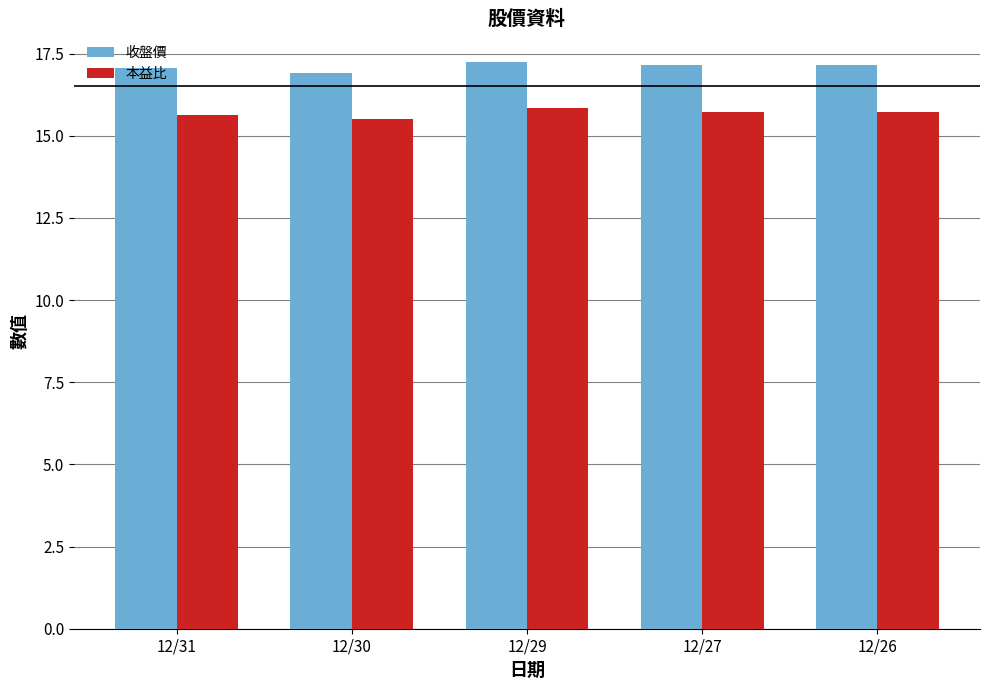

Is the value of 收盤價 at 12/29 greater than the value of 本益比 at 12/30?

Yes